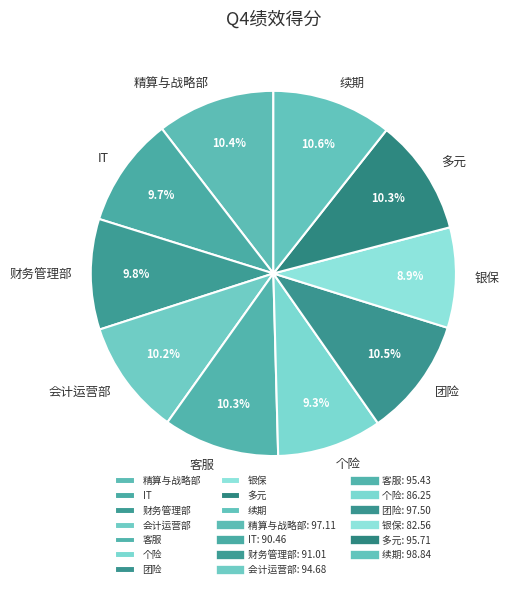

Approximately how many times larger is the value at IT compared to 财务管理部?

1.0